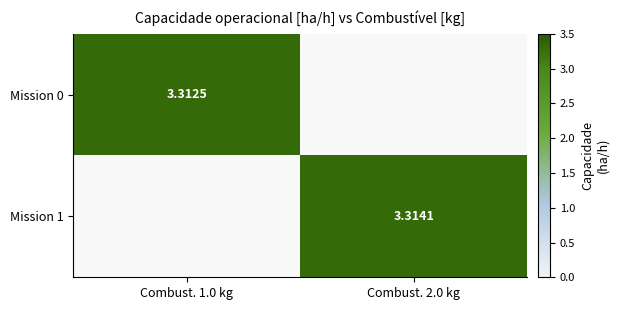

What is the highest value of the Mission 0 series?

3.3